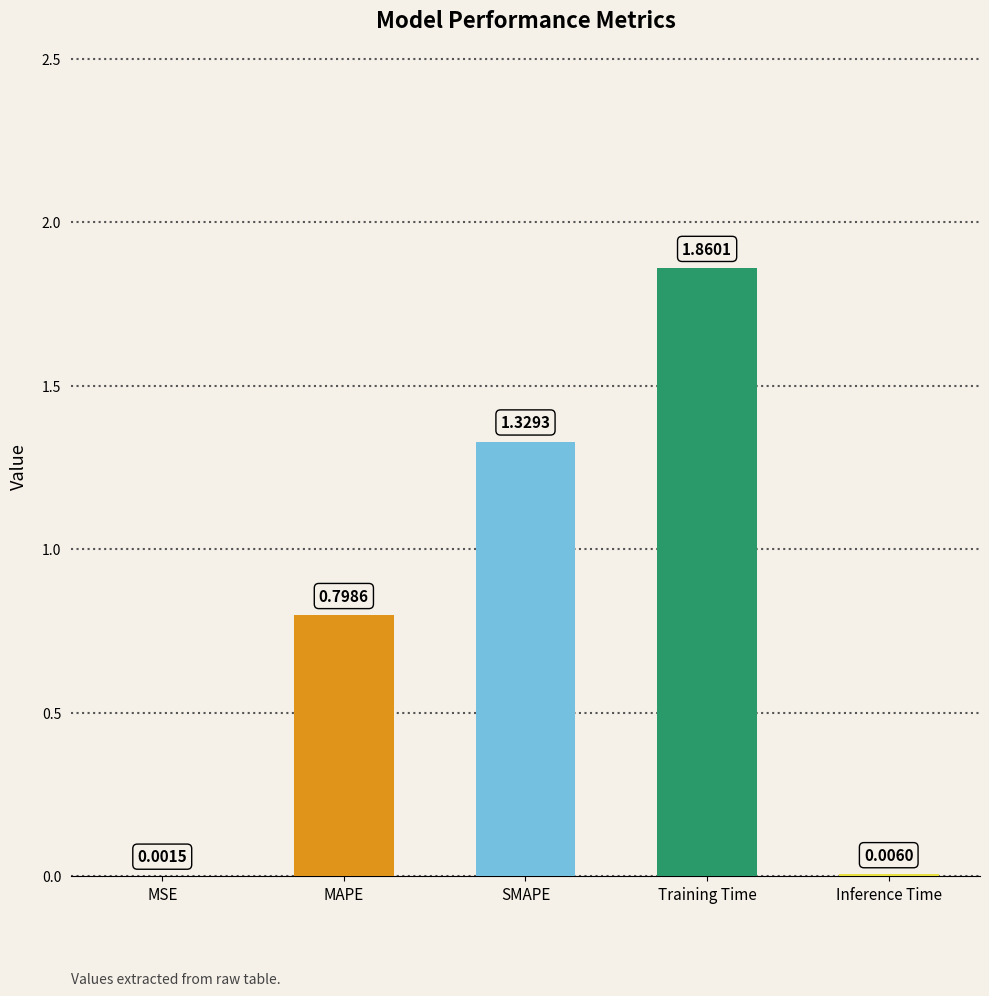

At which category does the chart reach its peak across all series?

Training Time